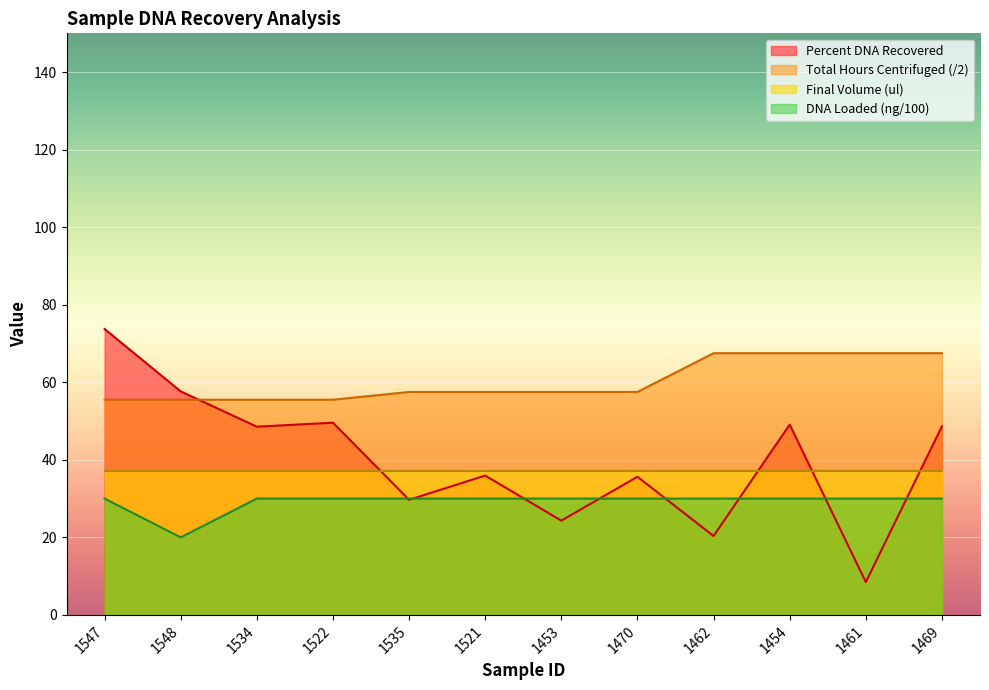

At which category is the sum across all series the highest?

1547